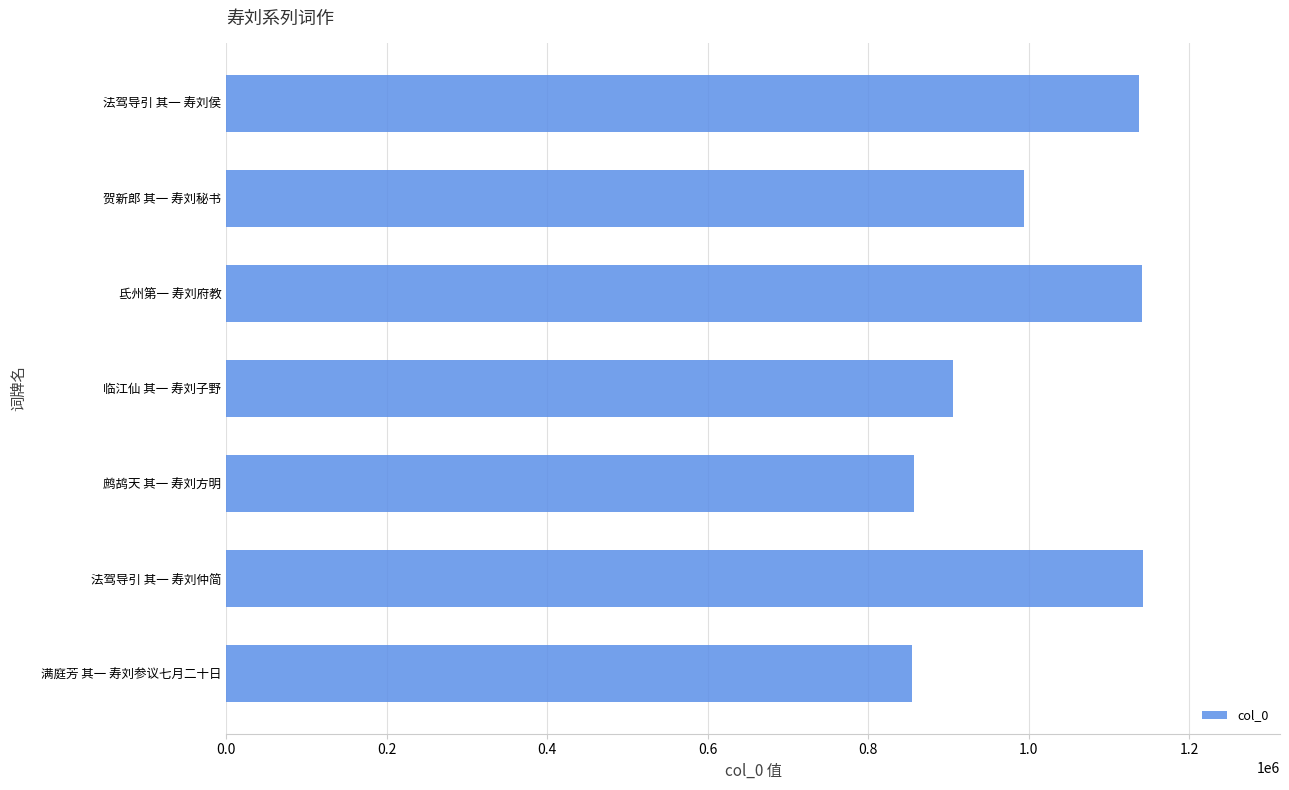

How many data points are less than 994417?

3